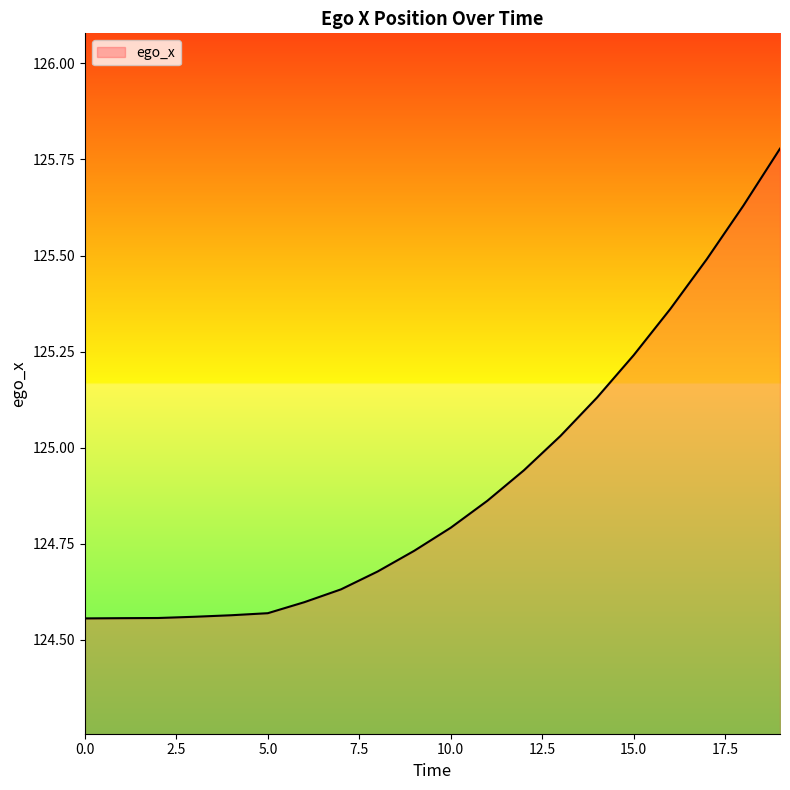

What is the difference between the maximum and minimum values?

1.2